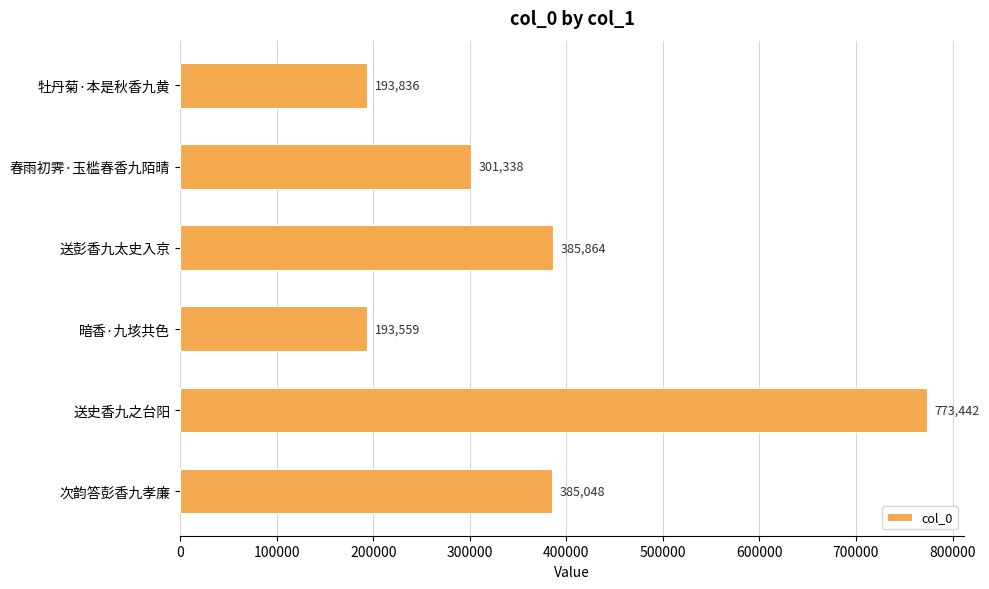

How many data points are less than 385048?

3